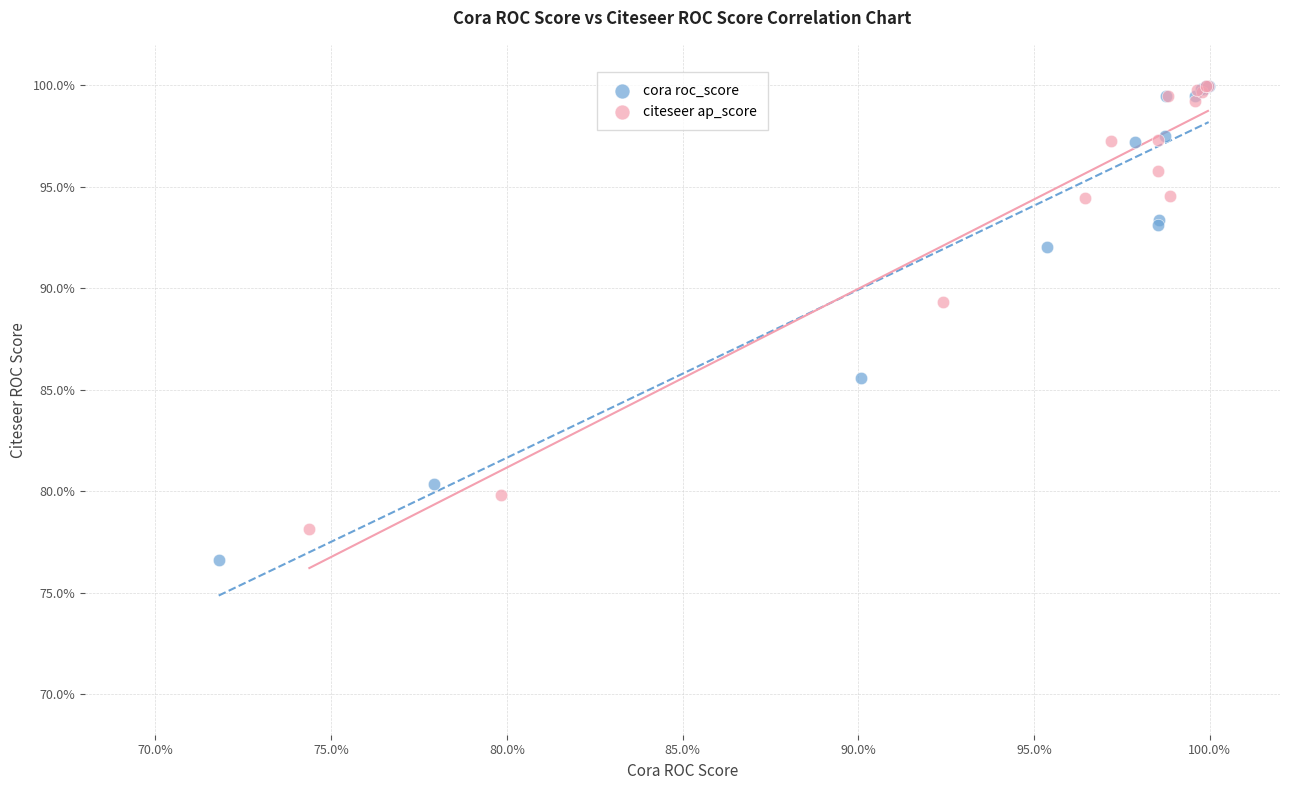

Which series contains the lowest Y value?

cora roc_score